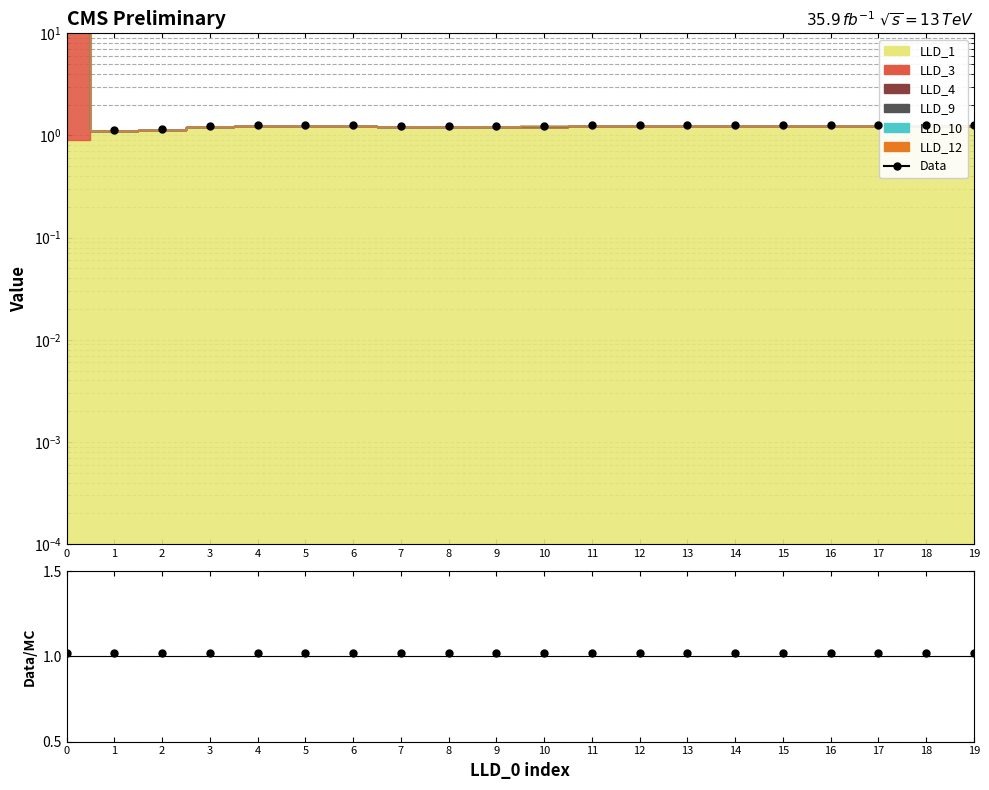

Reading left to right, list all the values displayed in this chart.

Data: 2303.4	1.1	1.2	1.2	1.3	1.3	1.3	1.2	1.2	1.2	1.2	1.3	1.3	1.3	1.3	1.3	1.3	1.3	1.3	1.3
Data/MC: 1.0	1.0	1.0	1.0	1.0	1.0	1.0	1.0	1.0	1.0	1.0	1.0	1.0	1.0	1.0	1.0	1.0	1.0	1.0	1.0